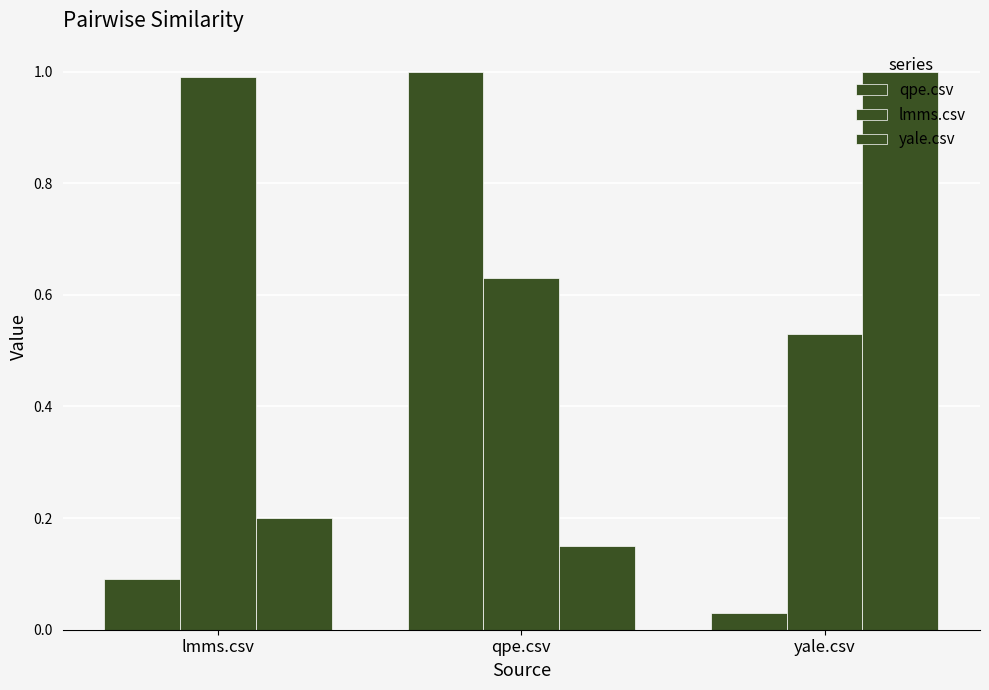

Between lmms.csv and qpe.csv, which is larger?

qpe.csv